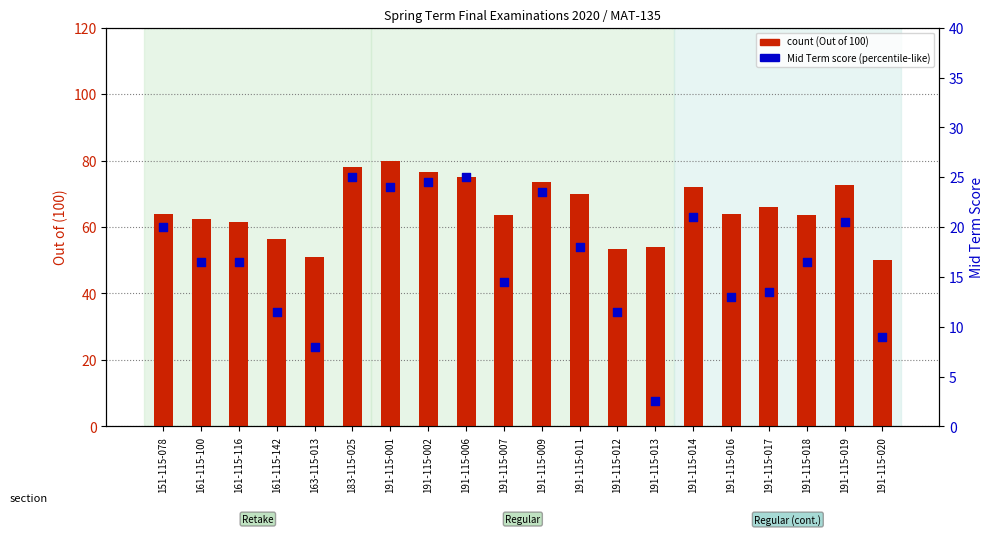

What is the total value across all series at 191-115-020?

59.0